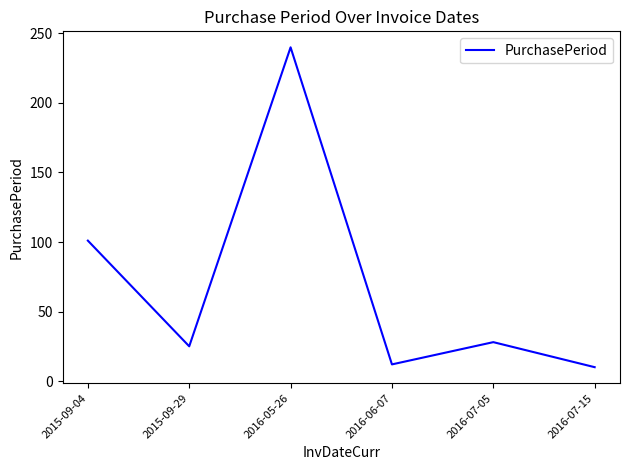

What is the smallest value displayed?

10